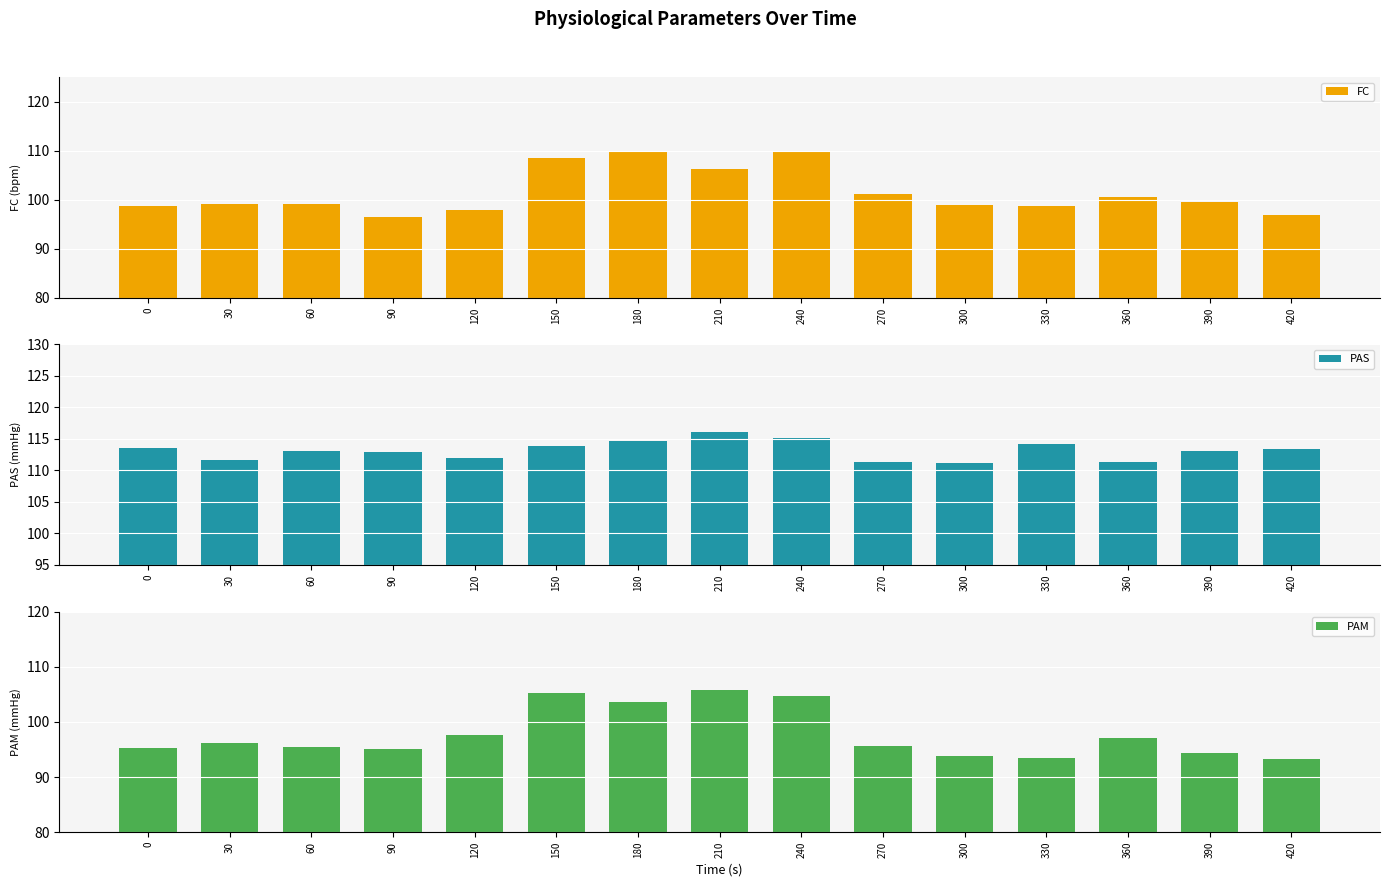

List the labels in order of PAS value, largest first.

210, 240, 180, 330, 150, 0, 420, 60, 390, 90, 120, 30, 270, 360, 300